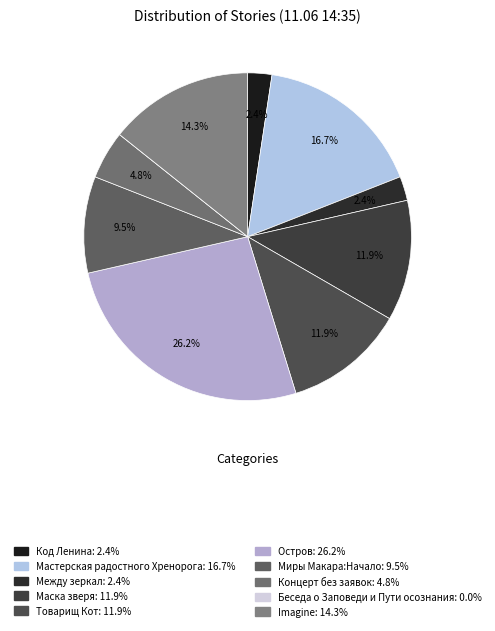

The Imagine slice represents 7% of the pie. True or false?

False